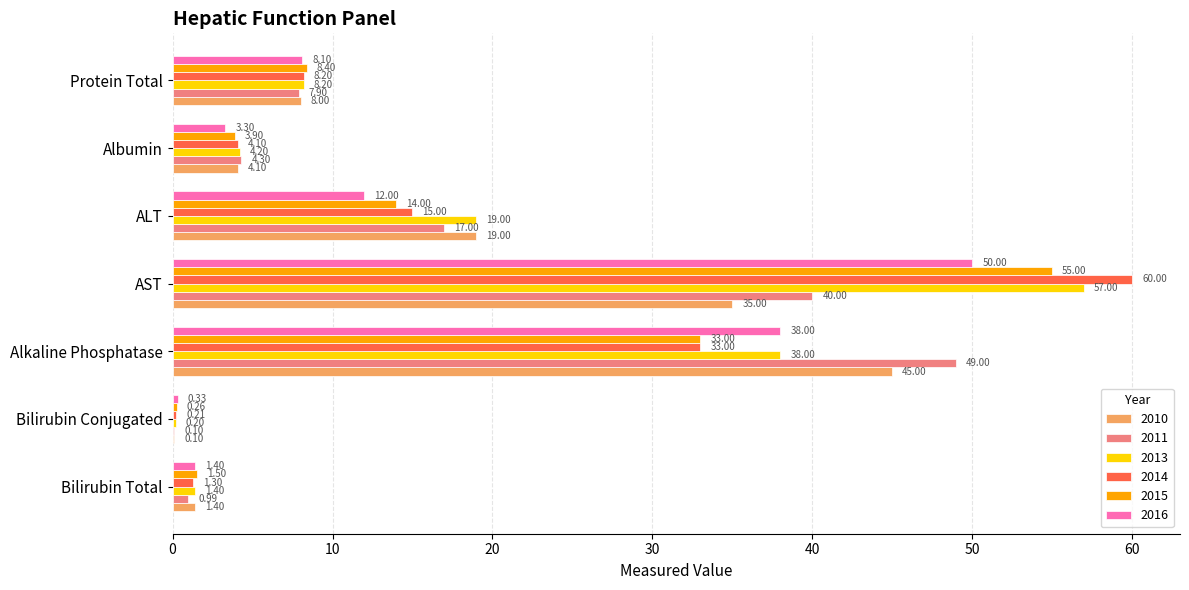

What is the sum of all 2013 values?

128.0